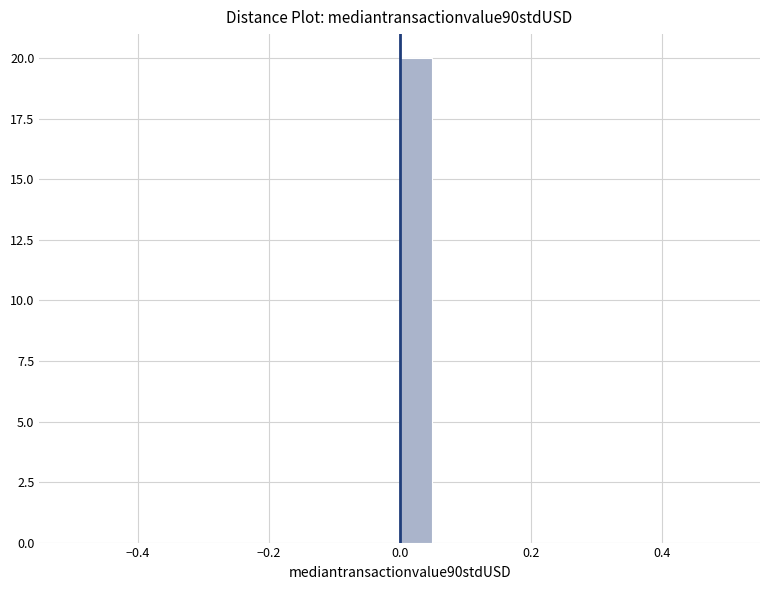

Read against the x-axis, roughly where is the centre of the tallest bar?

0.02